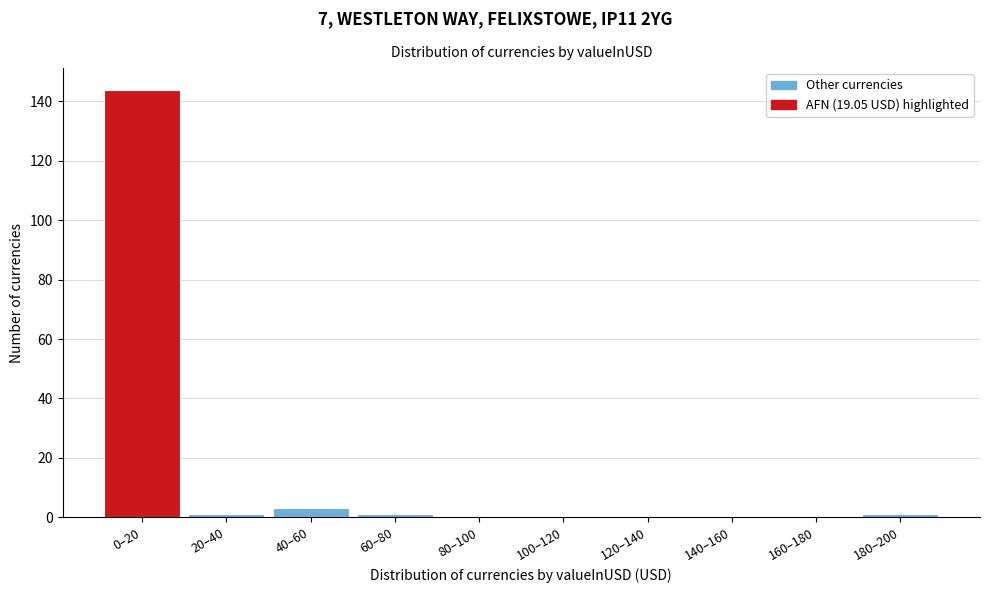

Reading right to left, list all the values displayed in this chart.

180–200=1	160–180=0	140–160=0	120–140=0	100–120=0	80–100=0	60–80=1	40–60=3	20–40=1	0–20=144